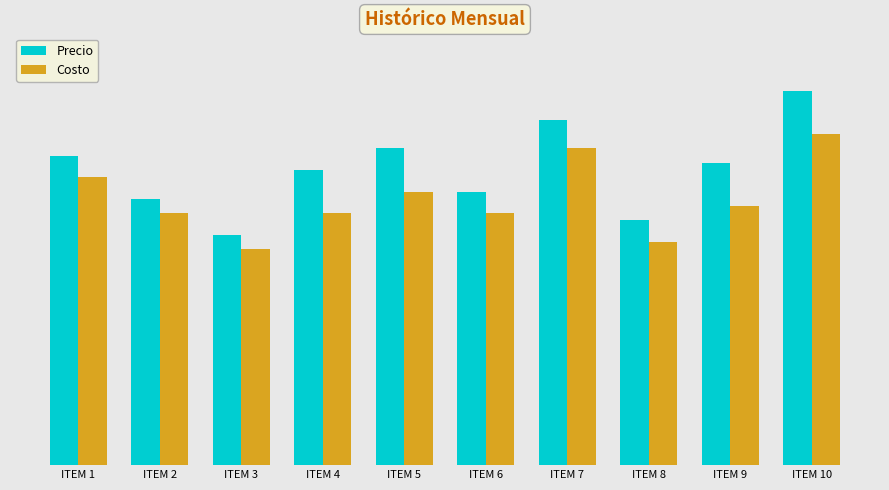

Reading right to left, what are all the values shown in this chart?

Precio: ITEM 10=5.2	ITEM 9=4.2	ITEM 8=3.4	ITEM 7=4.8	ITEM 6=3.8	ITEM 5=4.4	ITEM 4=4.1	ITEM 3=3.2	ITEM 2=3.7	ITEM 1=4.3
Costo: ITEM 10=4.6	ITEM 9=3.6	ITEM 8=3.1	ITEM 7=4.4	ITEM 6=3.5	ITEM 5=3.8	ITEM 4=3.5	ITEM 3=3.0	ITEM 2=3.5	ITEM 1=4.0